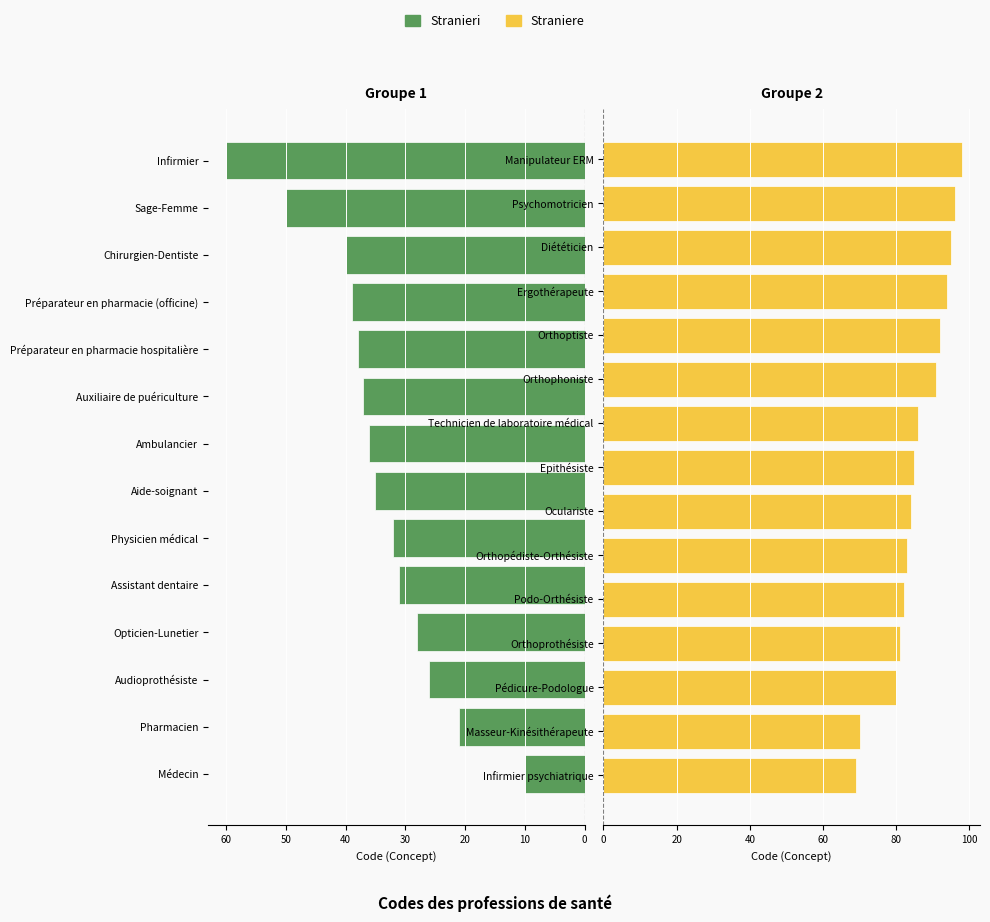

Reading left to right, list all the values displayed in this chart.

Médecin=10	Pharmacien=21	Audioprothésiste=26	Opticien-Lunetier=28	Assistant dentaire=31	Physicien médical=32	Aide-soignant=35	Ambulancier=36	Auxiliaire de puériculture=37	Préparateur en pharmacie hospitalière=38	Préparateur en pharmacie (officine)=39	Chirurgien-Dentiste=40	Sage-Femme=50	Infirmier=60	Infirmier psychiatrique=69	Masseur-Kinésithérapeute=70	Pédicure-Podologue=80	Orthoprothésiste=81	Podo-Orthésiste=82	Orthopédiste-Orthésiste=83	Oculariste=84	Epithésiste=85	Technicien de laboratoire médical=86	Orthophoniste=91	Orthoptiste=92	Ergothérapeute=94	Diététicien=95	Psychomotricien=96	Manipulateur ERM=98